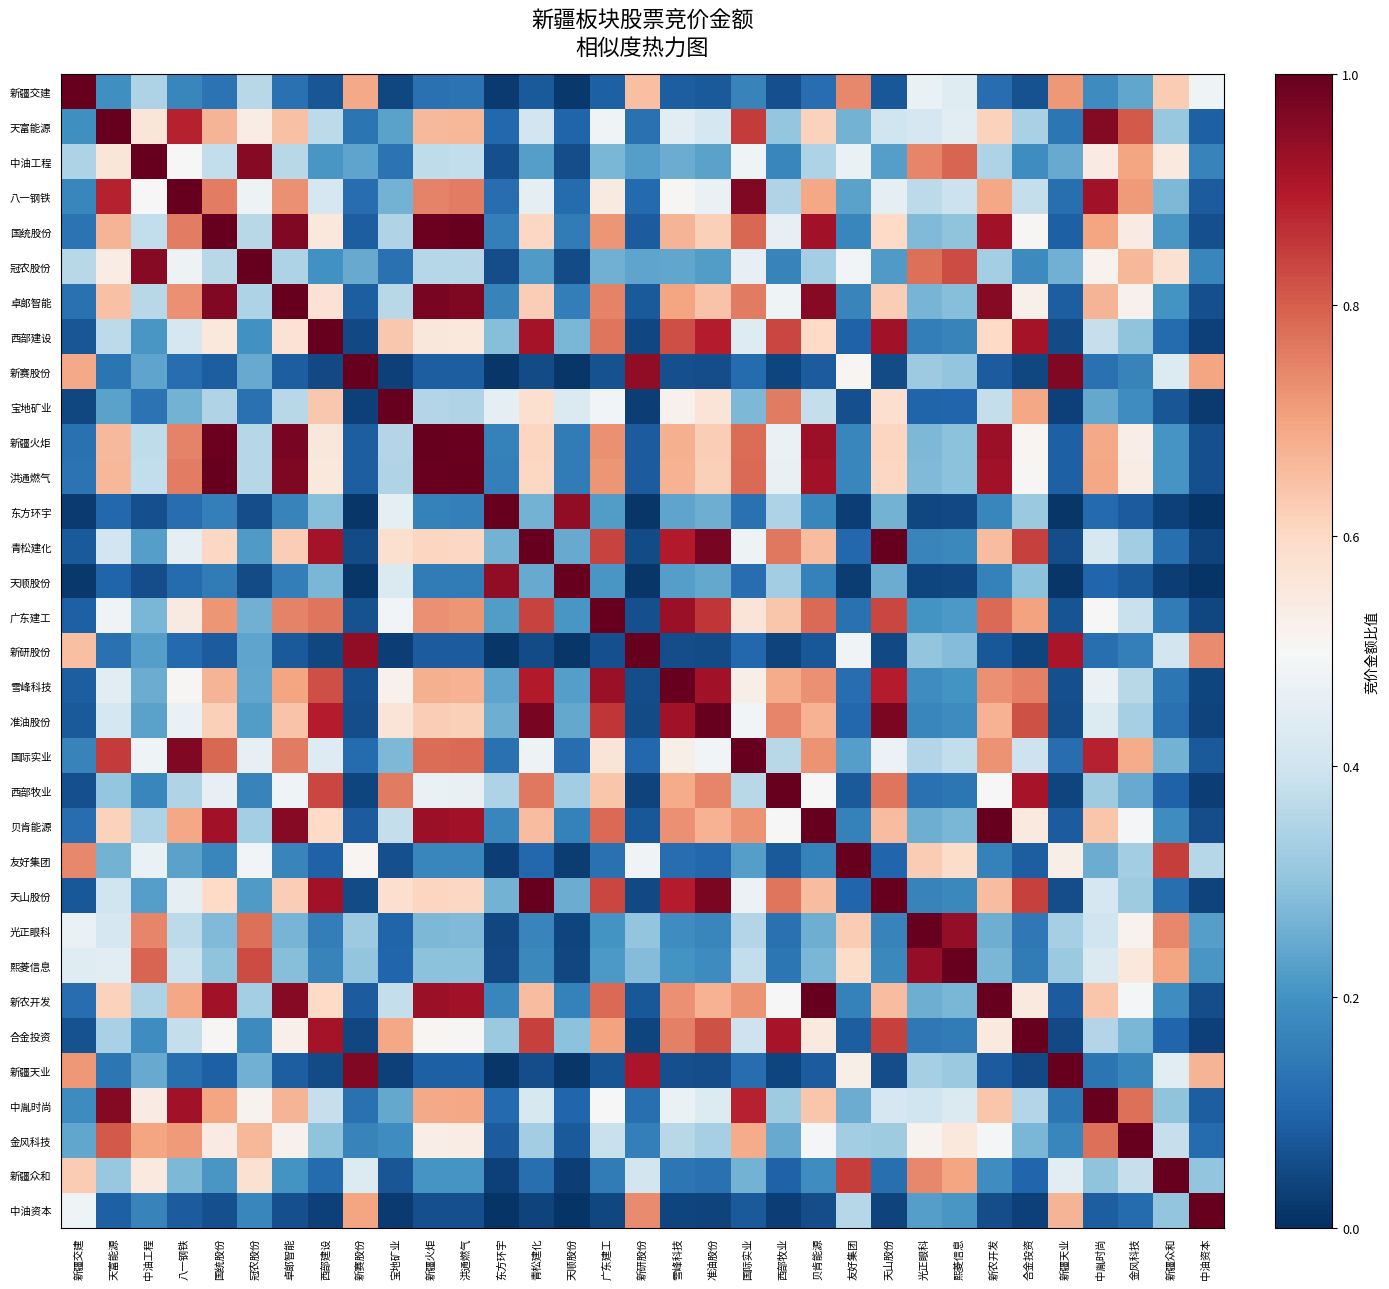

Reading left to right, transcribe all the data shown in this chart.

新疆交建: 新疆交建=1.0	天富能源=0.2	中油工程=0.3	八一钢铁=0.2	国统股份=0.1	冠农股份=0.4	卓郞智能=0.1	西部建设=0.1	新赛股份=0.7	宝地矿业=0.0	新疆火炬=0.1	洪通燃气=0.1	东方环宇=0.0	青松建化=0.1	天顺股份=0.0	广东建工=0.1	新研股份=0.7	雪峰科技=0.1	准油股份=0.1	国际实业=0.2	西部牧业=0.1	贝肯能源=0.1	友好集团=0.7	天山股份=0.1	光正眼科=0.5	熙菱信息=0.4	新农开发=0.1	合金投资=0.1	新疆天业=0.7	中胤时尚=0.2	金风科技=0.2	新疆众和=0.6	中油资本=0.5
天富能源: 新疆交建=0.2	天富能源=1.0	中油工程=0.6	八一钢铁=0.9	国统股份=0.7	冠农股份=0.5	卓郞智能=0.6	西部建设=0.4	新赛股份=0.1	宝地矿业=0.2	新疆火炬=0.7	洪通燃气=0.7	东方环宇=0.1	青松建化=0.4	天顺股份=0.1	广东建工=0.5	新研股份=0.1	雪峰科技=0.4	准油股份=0.4	国际实业=0.9	西部牧业=0.3	贝肯能源=0.6	友好集团=0.3	天山股份=0.4	光正眼科=0.4	熙菱信息=0.4	新农开发=0.6	合金投资=0.3	新疆天业=0.1	中胤时尚=1.0	金风科技=0.8	新疆众和=0.3	中油资本=0.1
中油工程: 新疆交建=0.3	天富能源=0.6	中油工程=1.0	八一钢铁=0.5	国统股份=0.4	冠农股份=1.0	卓郞智能=0.4	西部建设=0.2	新赛股份=0.2	宝地矿业=0.1	新疆火炬=0.4	洪通燃气=0.4	东方环宇=0.1	青松建化=0.2	天顺股份=0.1	广东建工=0.3	新研股份=0.2	雪峰科技=0.3	准油股份=0.2	国际实业=0.5	西部牧业=0.2	贝肯能源=0.3	友好集团=0.5	天山股份=0.2	光正眼科=0.7	熙菱信息=0.8	新农开发=0.3	合金投资=0.2	新疆天业=0.2	中胤时尚=0.5	金风科技=0.7	新疆众和=0.6	中油资本=0.2
八一钢铁: 新疆交建=0.2	天富能源=0.9	中油工程=0.5	八一钢铁=1.0	国统股份=0.8	冠农股份=0.5	卓郞智能=0.7	西部建设=0.4	新赛股份=0.1	宝地矿业=0.3	新疆火炬=0.7	洪通燃气=0.8	东方环宇=0.1	青松建化=0.5	天顺股份=0.1	广东建工=0.5	新研股份=0.1	雪峰科技=0.5	准油股份=0.5	国际实业=1.0	西部牧业=0.3	贝肯能源=0.7	友好集团=0.2	天山股份=0.5	光正眼科=0.4	熙菱信息=0.4	新农开发=0.7	合金投资=0.4	新疆天业=0.1	中胤时尚=0.9	金风科技=0.7	新疆众和=0.3	中油资本=0.1
国统股份: 新疆交建=0.1	天富能源=0.7	中油工程=0.4	八一钢铁=0.8	国统股份=1.0	冠农股份=0.4	卓郞智能=1.0	西部建设=0.6	新赛股份=0.1	宝地矿业=0.3	新疆火炬=1.0	洪通燃气=1.0	东方环宇=0.2	青松建化=0.6	天顺股份=0.2	广东建工=0.7	新研股份=0.1	雪峰科技=0.7	准油股份=0.6	国际实业=0.8	西部牧业=0.5	贝肯能源=0.9	友好集团=0.2	天山股份=0.6	光正眼科=0.3	熙菱信息=0.3	新农开发=0.9	合金投资=0.5	新疆天业=0.1	中胤时尚=0.7	金风科技=0.5	新疆众和=0.2	中油资本=0.1
冠农股份: 新疆交建=0.4	天富能源=0.5	中油工程=1.0	八一钢铁=0.5	国统股份=0.4	冠农股份=1.0	卓郞智能=0.3	西部建设=0.2	新赛股份=0.2	宝地矿业=0.1	新疆火炬=0.4	洪通燃气=0.4	东方环宇=0.1	青松建化=0.2	天顺股份=0.1	广东建工=0.3	新研股份=0.2	雪峰科技=0.2	准油股份=0.2	国际实业=0.5	西部牧业=0.2	贝肯能源=0.3	友好集团=0.5	天山股份=0.2	光正眼科=0.8	熙菱信息=0.8	新农开发=0.3	合金投资=0.2	新疆天业=0.3	中胤时尚=0.5	金风科技=0.7	新疆众和=0.6	中油资本=0.2
卓郞智能: 新疆交建=0.1	天富能源=0.6	中油工程=0.4	八一钢铁=0.7	国统股份=1.0	冠农股份=0.3	卓郞智能=1.0	西部建设=0.6	新赛股份=0.1	宝地矿业=0.4	新疆火炬=1.0	洪通燃气=1.0	东方环宇=0.2	青松建化=0.6	天顺股份=0.2	广东建工=0.7	新研股份=0.1	雪峰科技=0.7	准油股份=0.6	国际实业=0.8	西部牧业=0.5	贝肯能源=1.0	友好集团=0.2	天山股份=0.6	光正眼科=0.3	熙菱信息=0.3	新农开发=1.0	合金投资=0.5	新疆天业=0.1	中胤时尚=0.7	金风科技=0.5	新疆众和=0.2	中油资本=0.1
西部建设: 新疆交建=0.1	天富能源=0.4	中油工程=0.2	八一钢铁=0.4	国统股份=0.6	冠农股份=0.2	卓郞智能=0.6	西部建设=1.0	新赛股份=0.0	宝地矿业=0.6	新疆火炬=0.6	洪通燃气=0.6	东方环宇=0.3	青松建化=0.9	天顺股份=0.3	广东建工=0.8	新研股份=0.0	雪峰科技=0.8	准油股份=0.9	国际实业=0.4	西部牧业=0.8	贝肯能源=0.6	友好集团=0.1	天山股份=0.9	光正眼科=0.2	熙菱信息=0.2	新农开发=0.6	合金投资=0.9	新疆天业=0.1	中胤时尚=0.4	金风科技=0.3	新疆众和=0.1	中油资本=0.0
新赛股份: 新疆交建=0.7	天富能源=0.1	中油工程=0.2	八一钢铁=0.1	国统股份=0.1	冠农股份=0.2	卓郞智能=0.1	西部建设=0.0	新赛股份=1.0	宝地矿业=0.0	新疆火炬=0.1	洪通燃气=0.1	东方环宇=0.0	青松建化=0.1	天顺股份=0.0	广东建工=0.1	新研股份=0.9	雪峰科技=0.1	准油股份=0.1	国际实业=0.1	西部牧业=0.0	贝肯能源=0.1	友好集团=0.5	天山股份=0.1	光正眼科=0.3	熙菱信息=0.3	新农开发=0.1	合金投资=0.0	新疆天业=1.0	中胤时尚=0.1	金风科技=0.2	新疆众和=0.4	中油资本=0.7
宝地矿业: 新疆交建=0.0	天富能源=0.2	中油工程=0.1	八一钢铁=0.3	国统股份=0.3	冠农股份=0.1	卓郞智能=0.4	西部建设=0.6	新赛股份=0.0	宝地矿业=1.0	新疆火炬=0.4	洪通燃气=0.4	东方环宇=0.5	青松建化=0.6	天顺股份=0.4	广东建工=0.5	新研股份=0.0	雪峰科技=0.5	准油股份=0.6	国际实业=0.3	西部牧业=0.8	贝肯能源=0.4	友好集团=0.1	天山股份=0.6	光正眼科=0.1	熙菱信息=0.1	新农开发=0.4	合金投资=0.7	新疆天业=0.0	中胤时尚=0.2	金风科技=0.2	新疆众和=0.1	中油资本=0.0
新疆火炬: 新疆交建=0.1	天富能源=0.7	中油工程=0.4	八一钢铁=0.7	国统股份=1.0	冠农股份=0.4	卓郞智能=1.0	西部建设=0.6	新赛股份=0.1	宝地矿业=0.4	新疆火炬=1.0	洪通燃气=1.0	东方环宇=0.2	青松建化=0.6	天顺股份=0.2	广东建工=0.7	新研股份=0.1	雪峰科技=0.7	准油股份=0.6	国际实业=0.8	西部牧业=0.5	贝肯能源=0.9	友好集团=0.2	天山股份=0.6	光正眼科=0.3	熙菱信息=0.3	新农开发=0.9	合金投资=0.5	新疆天业=0.1	中胤时尚=0.7	金风科技=0.5	新疆众和=0.2	中油资本=0.1
洪通燃气: 新疆交建=0.1	天富能源=0.7	中油工程=0.4	八一钢铁=0.8	国统股份=1.0	冠农股份=0.4	卓郞智能=1.0	西部建设=0.6	新赛股份=0.1	宝地矿业=0.4	新疆火炬=1.0	洪通燃气=1.0	东方环宇=0.2	青松建化=0.6	天顺股份=0.2	广东建工=0.7	新研股份=0.1	雪峰科技=0.7	准油股份=0.6	国际实业=0.8	西部牧业=0.5	贝肯能源=0.9	友好集团=0.2	天山股份=0.6	光正眼科=0.3	熙菱信息=0.3	新农开发=0.9	合金投资=0.5	新疆天业=0.1	中胤时尚=0.7	金风科技=0.5	新疆众和=0.2	中油资本=0.1
东方环宇: 新疆交建=0.0	天富能源=0.1	中油工程=0.1	八一钢铁=0.1	国统股份=0.2	冠农股份=0.1	卓郞智能=0.2	西部建设=0.3	新赛股份=0.0	宝地矿业=0.5	新疆火炬=0.2	洪通燃气=0.2	东方环宇=1.0	青松建化=0.3	天顺股份=0.9	广东建工=0.2	新研股份=0.0	雪峰科技=0.2	准油股份=0.3	国际实业=0.1	西部牧业=0.3	贝肯能源=0.2	友好集团=0.0	天山股份=0.3	光正眼科=0.0	熙菱信息=0.0	新农开发=0.2	合金投资=0.3	新疆天业=0.0	中胤时尚=0.1	金风科技=0.1	新疆众和=0.0	中油资本=0.0
青松建化: 新疆交建=0.1	天富能源=0.4	中油工程=0.2	八一钢铁=0.5	国统股份=0.6	冠农股份=0.2	卓郞智能=0.6	西部建设=0.9	新赛股份=0.1	宝地矿业=0.6	新疆火炬=0.6	洪通燃气=0.6	东方环宇=0.3	青松建化=1.0	天顺股份=0.2	广东建工=0.8	新研股份=0.1	雪峰科技=0.9	准油股份=1.0	国际实业=0.5	西部牧业=0.8	贝肯能源=0.7	友好集团=0.1	天山股份=1.0	光正眼科=0.2	熙菱信息=0.2	新农开发=0.7	合金投资=0.8	新疆天业=0.1	中胤时尚=0.4	金风科技=0.3	新疆众和=0.1	中油资本=0.0
天顺股份: 新疆交建=0.0	天富能源=0.1	中油工程=0.1	八一钢铁=0.1	国统股份=0.2	冠农股份=0.1	卓郞智能=0.2	西部建设=0.3	新赛股份=0.0	宝地矿业=0.4	新疆火炬=0.2	洪通燃气=0.2	东方环宇=0.9	青松建化=0.2	天顺股份=1.0	广东建工=0.2	新研股份=0.0	雪峰科技=0.2	准油股份=0.2	国际实业=0.1	西部牧业=0.3	贝肯能源=0.2	友好集团=0.0	天山股份=0.3	光正眼科=0.0	熙菱信息=0.0	新农开发=0.2	合金投资=0.3	新疆天业=0.0	中胤时尚=0.1	金风科技=0.1	新疆众和=0.0	中油资本=0.0
广东建工: 新疆交建=0.1	天富能源=0.5	中油工程=0.3	八一钢铁=0.5	国统股份=0.7	冠农股份=0.3	卓郞智能=0.7	西部建设=0.8	新赛股份=0.1	宝地矿业=0.5	新疆火炬=0.7	洪通燃气=0.7	东方环宇=0.2	青松建化=0.8	天顺股份=0.2	广东建工=1.0	新研股份=0.1	雪峰科技=0.9	准油股份=0.9	国际实业=0.6	西部牧业=0.6	贝肯能源=0.8	友好集团=0.1	天山股份=0.8	光正眼科=0.2	熙菱信息=0.2	新农开发=0.8	合金投资=0.7	新疆天业=0.1	中胤时尚=0.5	金风科技=0.4	新疆众和=0.1	中油资本=0.0
新研股份: 新疆交建=0.7	天富能源=0.1	中油工程=0.2	八一钢铁=0.1	国统股份=0.1	冠农股份=0.2	卓郞智能=0.1	西部建设=0.0	新赛股份=0.9	宝地矿业=0.0	新疆火炬=0.1	洪通燃气=0.1	东方环宇=0.0	青松建化=0.1	天顺股份=0.0	广东建工=0.1	新研股份=1.0	雪峰科技=0.1	准油股份=0.1	国际实业=0.1	西部牧业=0.0	贝肯能源=0.1	友好集团=0.5	天山股份=0.1	光正眼科=0.3	熙菱信息=0.3	新农开发=0.1	合金投资=0.0	新疆天业=0.9	中胤时尚=0.1	金风科技=0.2	新疆众和=0.4	中油资本=0.7
雪峰科技: 新疆交建=0.1	天富能源=0.4	中油工程=0.3	八一钢铁=0.5	国统股份=0.7	冠农股份=0.2	卓郞智能=0.7	西部建设=0.8	新赛股份=0.1	宝地矿业=0.5	新疆火炬=0.7	洪通燃气=0.7	东方环宇=0.2	青松建化=0.9	天顺股份=0.2	广东建工=0.9	新研股份=0.1	雪峰科技=1.0	准油股份=0.9	国际实业=0.5	西部牧业=0.7	贝肯能源=0.7	友好集团=0.1	天山股份=0.9	光正眼科=0.2	熙菱信息=0.2	新农开发=0.7	合金投资=0.8	新疆天业=0.1	中胤时尚=0.5	金风科技=0.4	新疆众和=0.1	中油资本=0.0
准油股份: 新疆交建=0.1	天富能源=0.4	中油工程=0.2	八一钢铁=0.5	国统股份=0.6	冠农股份=0.2	卓郞智能=0.6	西部建设=0.9	新赛股份=0.1	宝地矿业=0.6	新疆火炬=0.6	洪通燃气=0.6	东方环宇=0.3	青松建化=1.0	天顺股份=0.2	广东建工=0.9	新研股份=0.1	雪峰科技=0.9	准油股份=1.0	国际实业=0.5	西部牧业=0.7	贝肯能源=0.7	友好集团=0.1	天山股份=1.0	光正眼科=0.2	熙菱信息=0.2	新农开发=0.7	合金投资=0.8	新疆天业=0.1	中胤时尚=0.4	金风科技=0.3	新疆众和=0.1	中油资本=0.0
国际实业: 新疆交建=0.2	天富能源=0.9	中油工程=0.5	八一钢铁=1.0	国统股份=0.8	冠农股份=0.5	卓郞智能=0.8	西部建设=0.4	新赛股份=0.1	宝地矿业=0.3	新疆火炬=0.8	洪通燃气=0.8	东方环宇=0.1	青松建化=0.5	天顺股份=0.1	广东建工=0.6	新研股份=0.1	雪峰科技=0.5	准油股份=0.5	国际实业=1.0	西部牧业=0.4	贝肯能源=0.7	友好集团=0.2	天山股份=0.5	光正眼科=0.4	熙菱信息=0.4	新农开发=0.7	合金投资=0.4	新疆天业=0.1	中胤时尚=0.9	金风科技=0.7	新疆众和=0.3	中油资本=0.1
西部牧业: 新疆交建=0.1	天富能源=0.3	中油工程=0.2	八一钢铁=0.3	国统股份=0.5	冠农股份=0.2	卓郞智能=0.5	西部建设=0.8	新赛股份=0.0	宝地矿业=0.8	新疆火炬=0.5	洪通燃气=0.5	东方环宇=0.3	青松建化=0.8	天顺股份=0.3	广东建工=0.6	新研股份=0.0	雪峰科技=0.7	准油股份=0.7	国际实业=0.4	西部牧业=1.0	贝肯能源=0.5	友好集团=0.1	天山股份=0.8	光正眼科=0.1	熙菱信息=0.1	新农开发=0.5	合金投资=0.9	新疆天业=0.0	中胤时尚=0.3	金风科技=0.2	新疆众和=0.1	中油资本=0.0
贝肯能源: 新疆交建=0.1	天富能源=0.6	中油工程=0.3	八一钢铁=0.7	国统股份=0.9	冠农股份=0.3	卓郞智能=1.0	西部建设=0.6	新赛股份=0.1	宝地矿业=0.4	新疆火炬=0.9	洪通燃气=0.9	东方环宇=0.2	青松建化=0.7	天顺股份=0.2	广东建工=0.8	新研股份=0.1	雪峰科技=0.7	准油股份=0.7	国际实业=0.7	西部牧业=0.5	贝肯能源=1.0	友好集团=0.2	天山股份=0.7	光正眼科=0.3	熙菱信息=0.3	新农开发=1.0	合金投资=0.5	新疆天业=0.1	中胤时尚=0.6	金风科技=0.5	新疆众和=0.2	中油资本=0.1
友好集团: 新疆交建=0.7	天富能源=0.3	中油工程=0.5	八一钢铁=0.2	国统股份=0.2	冠农股份=0.5	卓郞智能=0.2	西部建设=0.1	新赛股份=0.5	宝地矿业=0.1	新疆火炬=0.2	洪通燃气=0.2	东方环宇=0.0	青松建化=0.1	天顺股份=0.0	广东建工=0.1	新研股份=0.5	雪峰科技=0.1	准油股份=0.1	国际实业=0.2	西部牧业=0.1	贝肯能源=0.2	友好集团=1.0	天山股份=0.1	光正眼科=0.6	熙菱信息=0.6	新农开发=0.2	合金投资=0.1	新疆天业=0.5	中胤时尚=0.3	金风科技=0.3	新疆众和=0.8	中油资本=0.4
天山股份: 新疆交建=0.1	天富能源=0.4	中油工程=0.2	八一钢铁=0.5	国统股份=0.6	冠农股份=0.2	卓郞智能=0.6	西部建设=0.9	新赛股份=0.1	宝地矿业=0.6	新疆火炬=0.6	洪通燃气=0.6	东方环宇=0.3	青松建化=1.0	天顺股份=0.3	广东建工=0.8	新研股份=0.1	雪峰科技=0.9	准油股份=1.0	国际实业=0.5	西部牧业=0.8	贝肯能源=0.7	友好集团=0.1	天山股份=1.0	光正眼科=0.2	熙菱信息=0.2	新农开发=0.7	合金投资=0.8	新疆天业=0.1	中胤时尚=0.4	金风科技=0.3	新疆众和=0.1	中油资本=0.0
光正眼科: 新疆交建=0.5	天富能源=0.4	中油工程=0.7	八一钢铁=0.4	国统股份=0.3	冠农股份=0.8	卓郞智能=0.3	西部建设=0.2	新赛股份=0.3	宝地矿业=0.1	新疆火炬=0.3	洪通燃气=0.3	东方环宇=0.0	青松建化=0.2	天顺股份=0.0	广东建工=0.2	新研股份=0.3	雪峰科技=0.2	准油股份=0.2	国际实业=0.4	西部牧业=0.1	贝肯能源=0.3	友好集团=0.6	天山股份=0.2	光正眼科=1.0	熙菱信息=0.9	新农开发=0.3	合金投资=0.1	新疆天业=0.3	中胤时尚=0.4	金风科技=0.5	新疆众和=0.7	中油资本=0.2
熙菱信息: 新疆交建=0.4	天富能源=0.4	中油工程=0.8	八一钢铁=0.4	国统股份=0.3	冠农股份=0.8	卓郞智能=0.3	西部建设=0.2	新赛股份=0.3	宝地矿业=0.1	新疆火炬=0.3	洪通燃气=0.3	东方环宇=0.0	青松建化=0.2	天顺股份=0.0	广东建工=0.2	新研股份=0.3	雪峰科技=0.2	准油股份=0.2	国际实业=0.4	西部牧业=0.1	贝肯能源=0.3	友好集团=0.6	天山股份=0.2	光正眼科=0.9	熙菱信息=1.0	新农开发=0.3	合金投资=0.2	新疆天业=0.3	中胤时尚=0.4	金风科技=0.6	新疆众和=0.7	中油资本=0.2
新农开发: 新疆交建=0.1	天富能源=0.6	中油工程=0.3	八一钢铁=0.7	国统股份=0.9	冠农股份=0.3	卓郞智能=1.0	西部建设=0.6	新赛股份=0.1	宝地矿业=0.4	新疆火炬=0.9	洪通燃气=0.9	东方环宇=0.2	青松建化=0.7	天顺股份=0.2	广东建工=0.8	新研股份=0.1	雪峰科技=0.7	准油股份=0.7	国际实业=0.7	西部牧业=0.5	贝肯能源=1.0	友好集团=0.2	天山股份=0.7	光正眼科=0.3	熙菱信息=0.3	新农开发=1.0	合金投资=0.5	新疆天业=0.1	中胤时尚=0.6	金风科技=0.5	新疆众和=0.2	中油资本=0.1
合金投资: 新疆交建=0.1	天富能源=0.3	中油工程=0.2	八一钢铁=0.4	国统股份=0.5	冠农股份=0.2	卓郞智能=0.5	西部建设=0.9	新赛股份=0.0	宝地矿业=0.7	新疆火炬=0.5	洪通燃气=0.5	东方环宇=0.3	青松建化=0.8	天顺股份=0.3	广东建工=0.7	新研股份=0.0	雪峰科技=0.8	准油股份=0.8	国际实业=0.4	西部牧业=0.9	贝肯能源=0.5	友好集团=0.1	天山股份=0.8	光正眼科=0.1	熙菱信息=0.2	新农开发=0.5	合金投资=1.0	新疆天业=0.0	中胤时尚=0.4	金风科技=0.3	新疆众和=0.1	中油资本=0.0
新疆天业: 新疆交建=0.7	天富能源=0.1	中油工程=0.2	八一钢铁=0.1	国统股份=0.1	冠农股份=0.3	卓郞智能=0.1	西部建设=0.1	新赛股份=1.0	宝地矿业=0.0	新疆火炬=0.1	洪通燃气=0.1	东方环宇=0.0	青松建化=0.1	天顺股份=0.0	广东建工=0.1	新研股份=0.9	雪峰科技=0.1	准油股份=0.1	国际实业=0.1	西部牧业=0.0	贝肯能源=0.1	友好集团=0.5	天山股份=0.1	光正眼科=0.3	熙菱信息=0.3	新农开发=0.1	合金投资=0.0	新疆天业=1.0	中胤时尚=0.1	金风科技=0.2	新疆众和=0.4	中油资本=0.7
中胤时尚: 新疆交建=0.2	天富能源=1.0	中油工程=0.5	八一钢铁=0.9	国统股份=0.7	冠农股份=0.5	卓郞智能=0.7	西部建设=0.4	新赛股份=0.1	宝地矿业=0.2	新疆火炬=0.7	洪通燃气=0.7	东方环宇=0.1	青松建化=0.4	天顺股份=0.1	广东建工=0.5	新研股份=0.1	雪峰科技=0.5	准油股份=0.4	国际实业=0.9	西部牧业=0.3	贝肯能源=0.6	友好集团=0.3	天山股份=0.4	光正眼科=0.4	熙菱信息=0.4	新农开发=0.6	合金投资=0.4	新疆天业=0.1	中胤时尚=1.0	金风科技=0.8	新疆众和=0.3	中油资本=0.1
金风科技: 新疆交建=0.2	天富能源=0.8	中油工程=0.7	八一钢铁=0.7	国统股份=0.5	冠农股份=0.7	卓郞智能=0.5	西部建设=0.3	新赛股份=0.2	宝地矿业=0.2	新疆火炬=0.5	洪通燃气=0.5	东方环宇=0.1	青松建化=0.3	天顺股份=0.1	广东建工=0.4	新研股份=0.2	雪峰科技=0.4	准油股份=0.3	国际实业=0.7	西部牧业=0.2	贝肯能源=0.5	友好集团=0.3	天山股份=0.3	光正眼科=0.5	熙菱信息=0.6	新农开发=0.5	合金投资=0.3	新疆天业=0.2	中胤时尚=0.8	金风科技=1.0	新疆众和=0.4	中油资本=0.1
新疆众和: 新疆交建=0.6	天富能源=0.3	中油工程=0.6	八一钢铁=0.3	国统股份=0.2	冠农股份=0.6	卓郞智能=0.2	西部建设=0.1	新赛股份=0.4	宝地矿业=0.1	新疆火炬=0.2	洪通燃气=0.2	东方环宇=0.0	青松建化=0.1	天顺股份=0.0	广东建工=0.1	新研股份=0.4	雪峰科技=0.1	准油股份=0.1	国际实业=0.3	西部牧业=0.1	贝肯能源=0.2	友好集团=0.8	天山股份=0.1	光正眼科=0.7	熙菱信息=0.7	新农开发=0.2	合金投资=0.1	新疆天业=0.4	中胤时尚=0.3	金风科技=0.4	新疆众和=1.0	中油资本=0.3
中油资本: 新疆交建=0.5	天富能源=0.1	中油工程=0.2	八一钢铁=0.1	国统股份=0.1	冠农股份=0.2	卓郞智能=0.1	西部建设=0.0	新赛股份=0.7	宝地矿业=0.0	新疆火炬=0.1	洪通燃气=0.1	东方环宇=0.0	青松建化=0.0	天顺股份=0.0	广东建工=0.0	新研股份=0.7	雪峰科技=0.0	准油股份=0.0	国际实业=0.1	西部牧业=0.0	贝肯能源=0.1	友好集团=0.4	天山股份=0.0	光正眼科=0.2	熙菱信息=0.2	新农开发=0.1	合金投资=0.0	新疆天业=0.7	中胤时尚=0.1	金风科技=0.1	新疆众和=0.3	中油资本=1.0